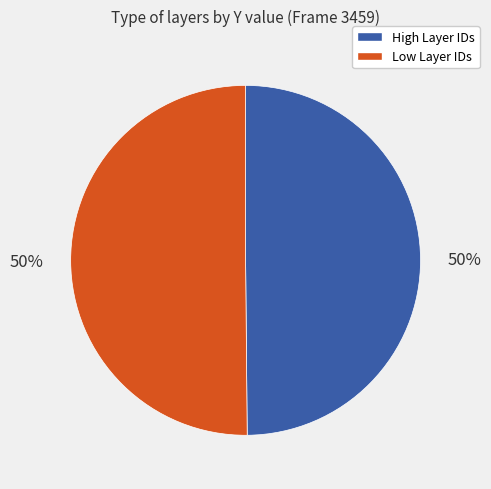

To the nearest percent, what is the average slice percentage?

50%